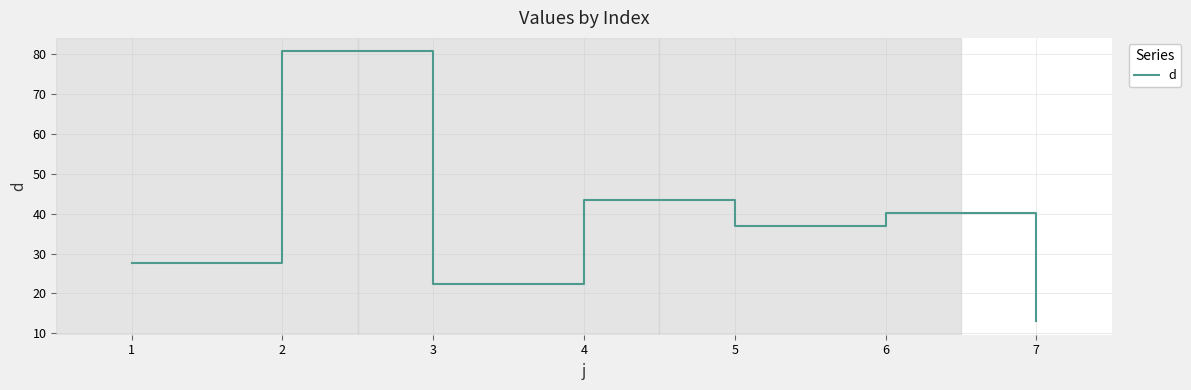

Rank the categories by value from highest to lowest.

2, 4, 6, 5, 1, 3, 7